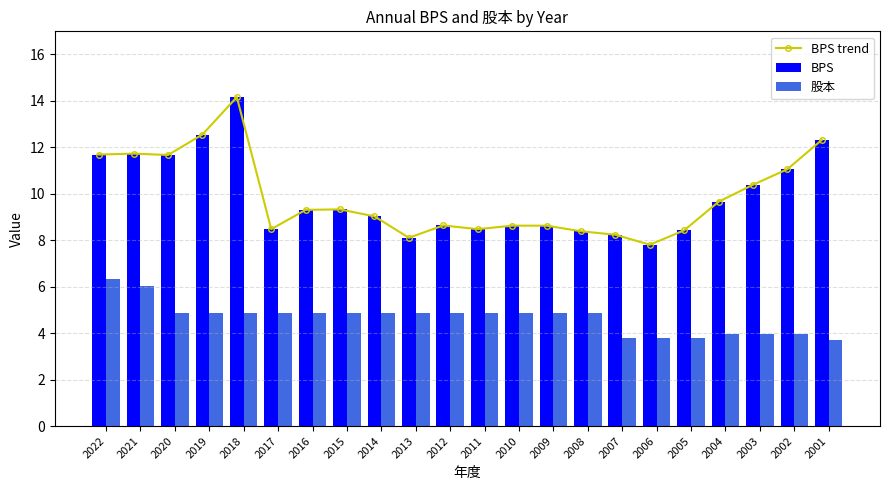

What is the average value of the BPS series?

9.8